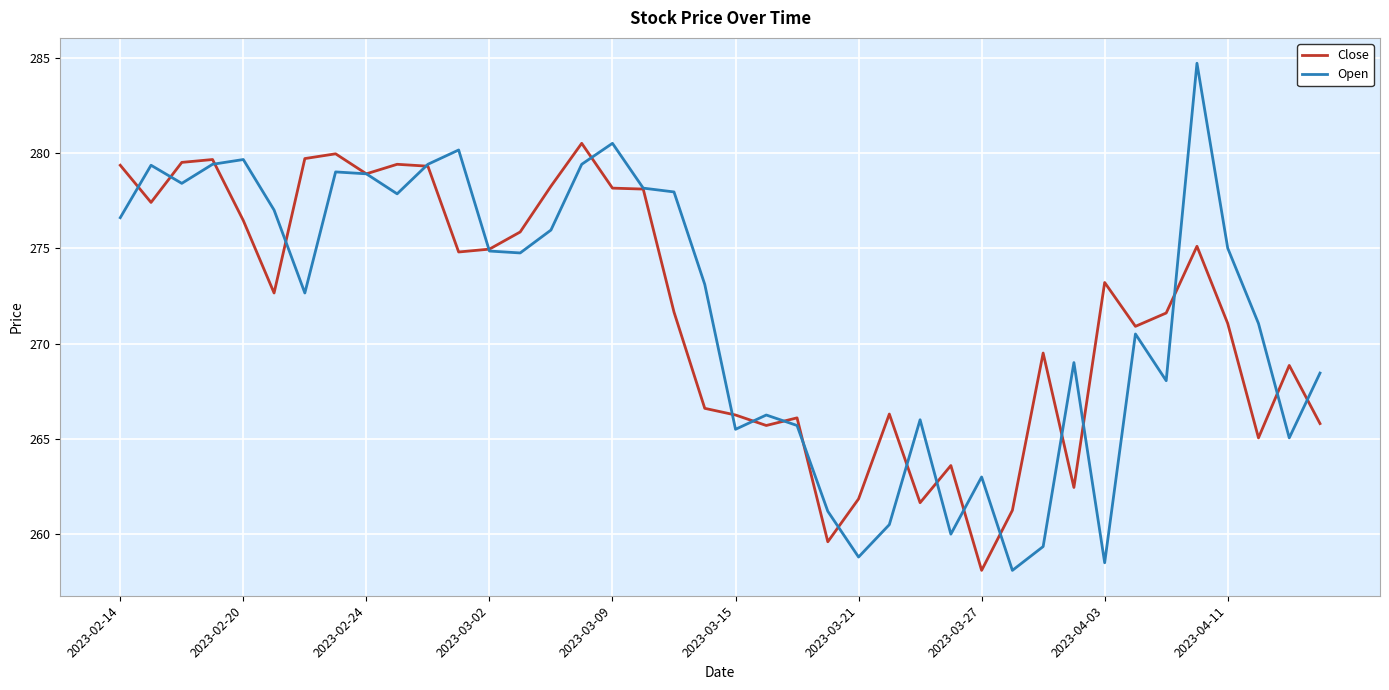

What is the maximum value for Close?

280.5